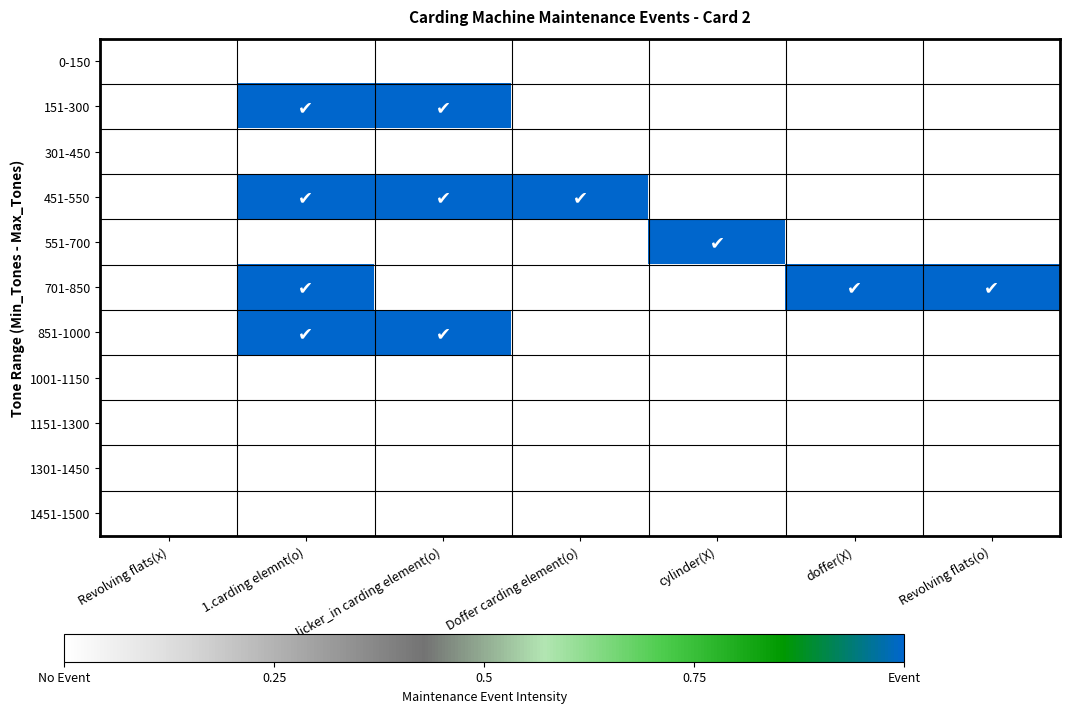

At which category is the sum across all series the highest?

1.carding elemnt(o)